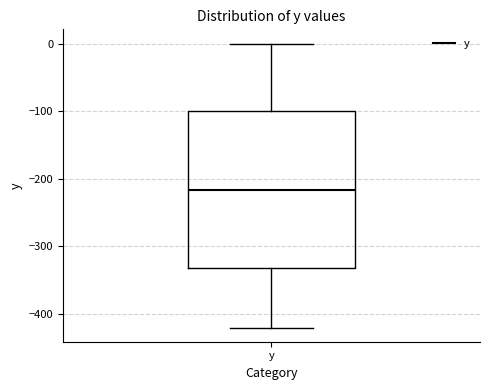

Where does the lower whisker of the box for y end on the y-axis? The values are not printed on the chart, so give them approximately, as read against the axis.

-420